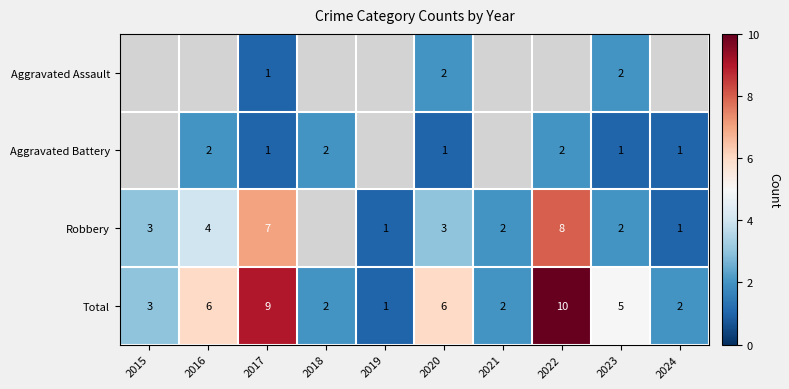

How many categories are shown in the chart?

10